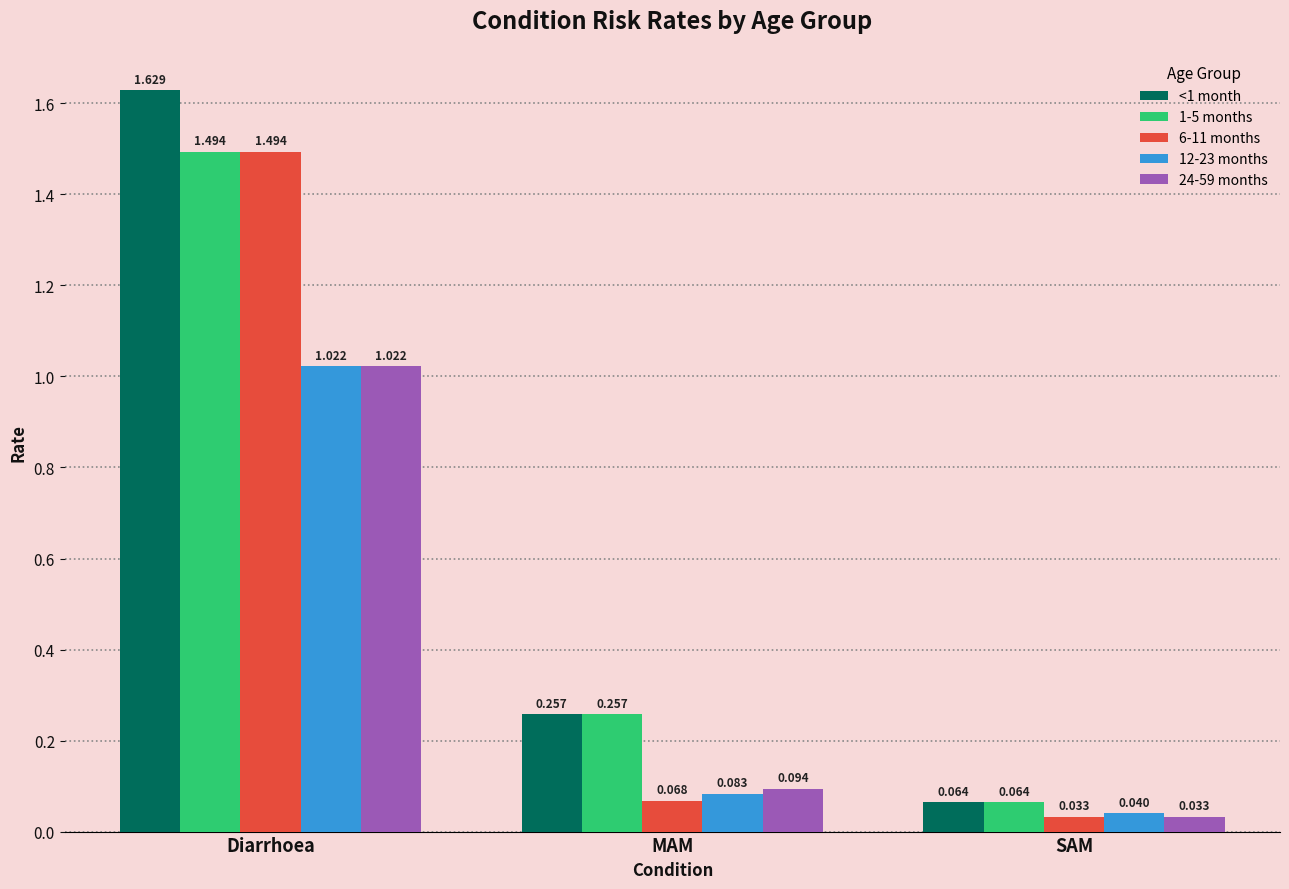

What is the label of the 2nd bar from the left?

MAM